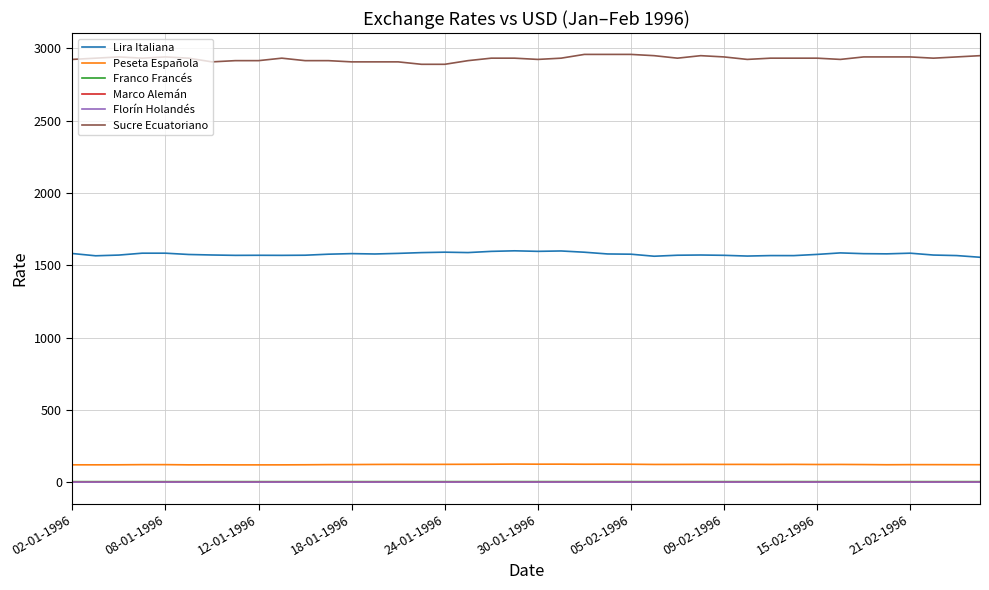

What is the difference between the maximum and minimum values in the Marco Alemán series?

0.1